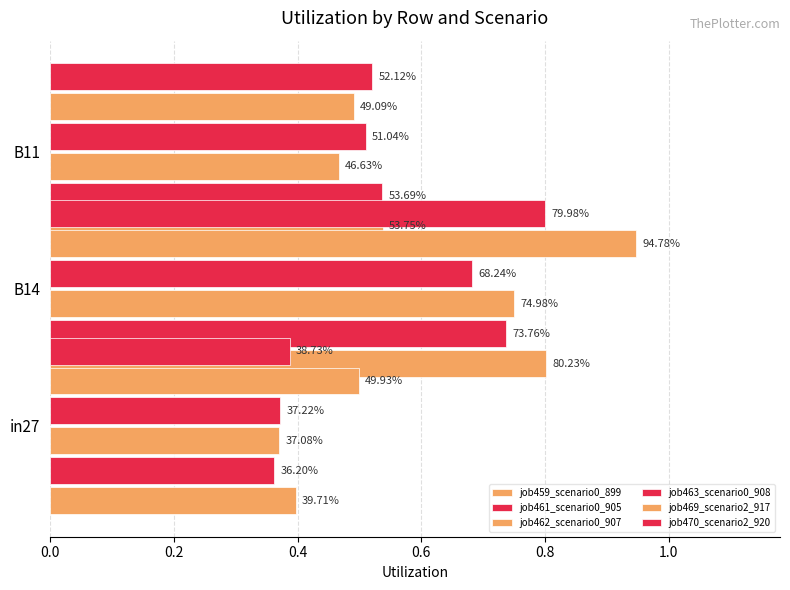

Rank the series by their maximum value, from lowest to highest.

job463_scenario0_908, job461_scenario0_905, job462_scenario0_907, job470_scenario2_920, job459_scenario0_899, job469_scenario2_917